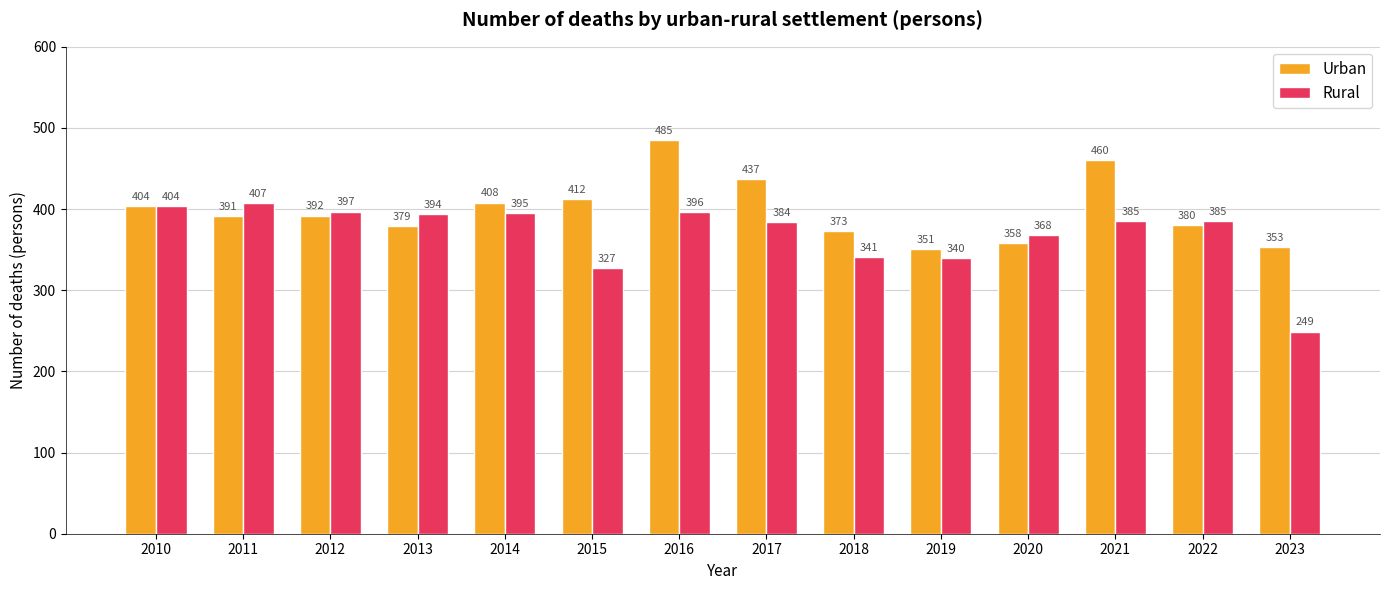

Where is Rural nearest to the value 328?

2015